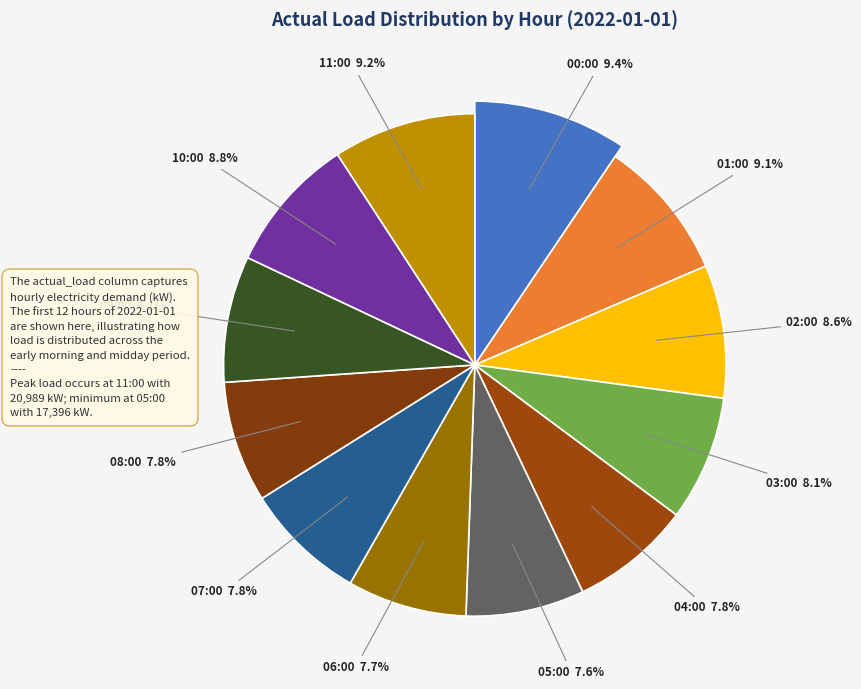

Which has a higher value, 02:00 or 09:00?

02:00